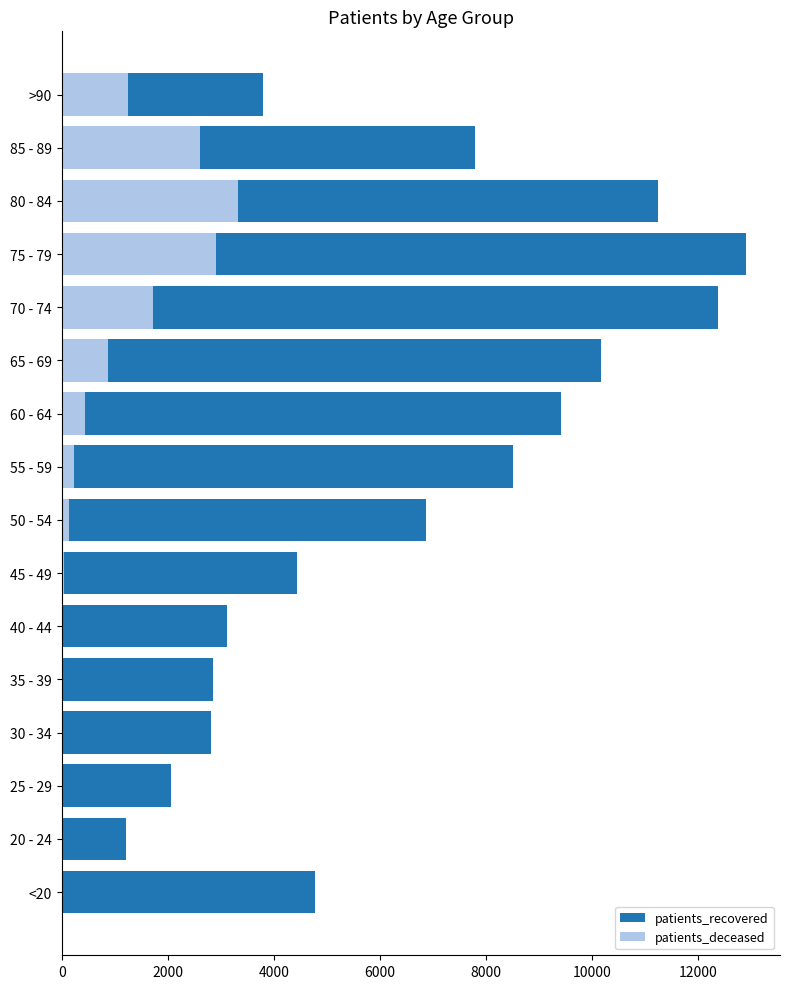

Rank the series by their maximum value, from lowest to highest.

patients_deceased, patients_recovered